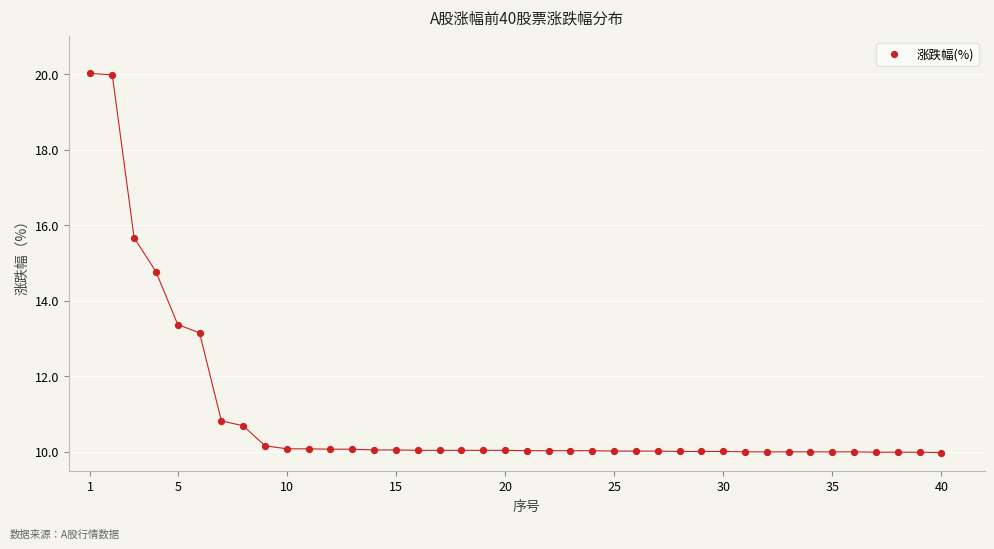

What Y value in the scatter plot is closest to 15?

14.8